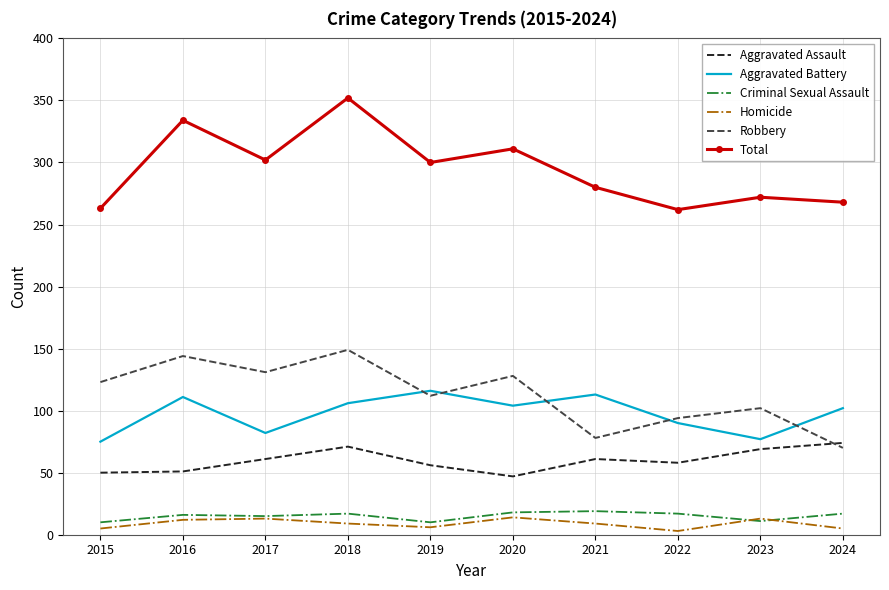

What is the maximum value shown in the chart?

352